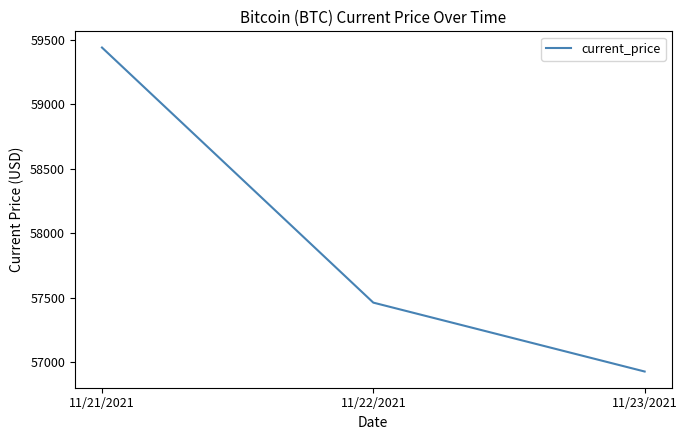

Does the chart have visible grid lines?

No